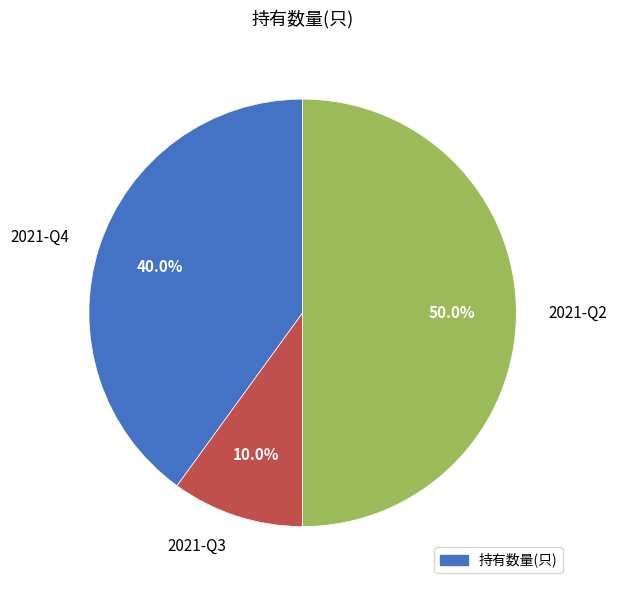

What is the total percentage of 2021-Q2 and 2021-Q4?

90.0%